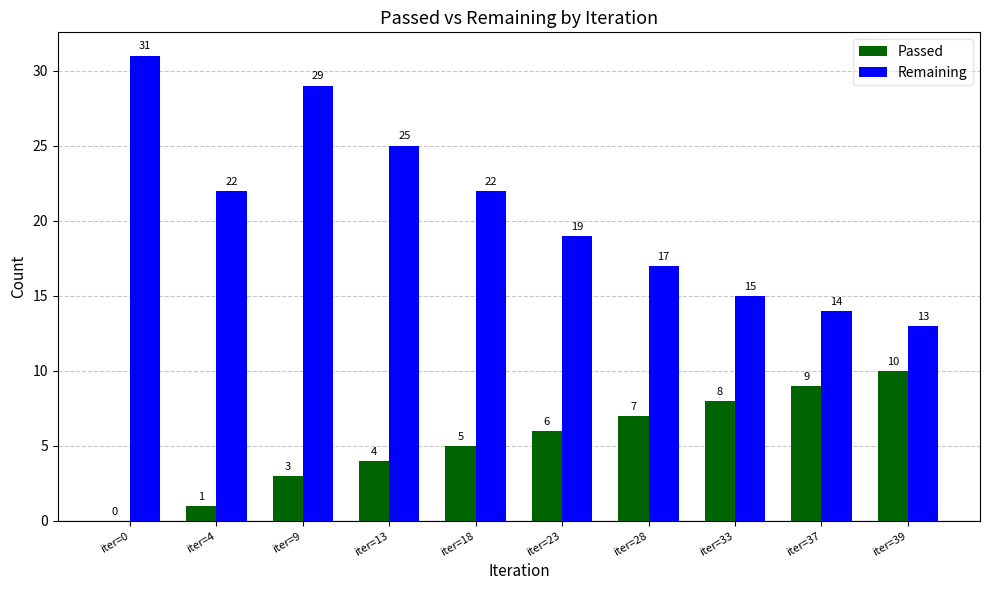

At which label is Passed closest to 5?

iter=18